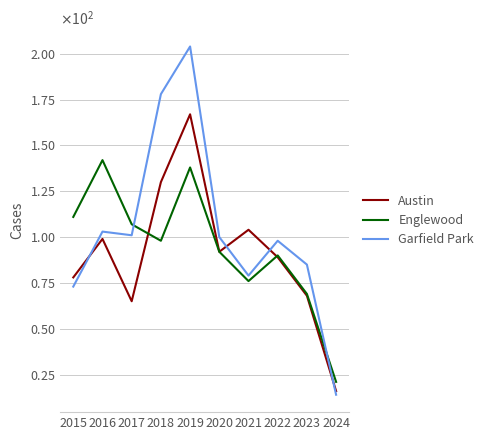

Where is the first local minimum for Austin?

2017